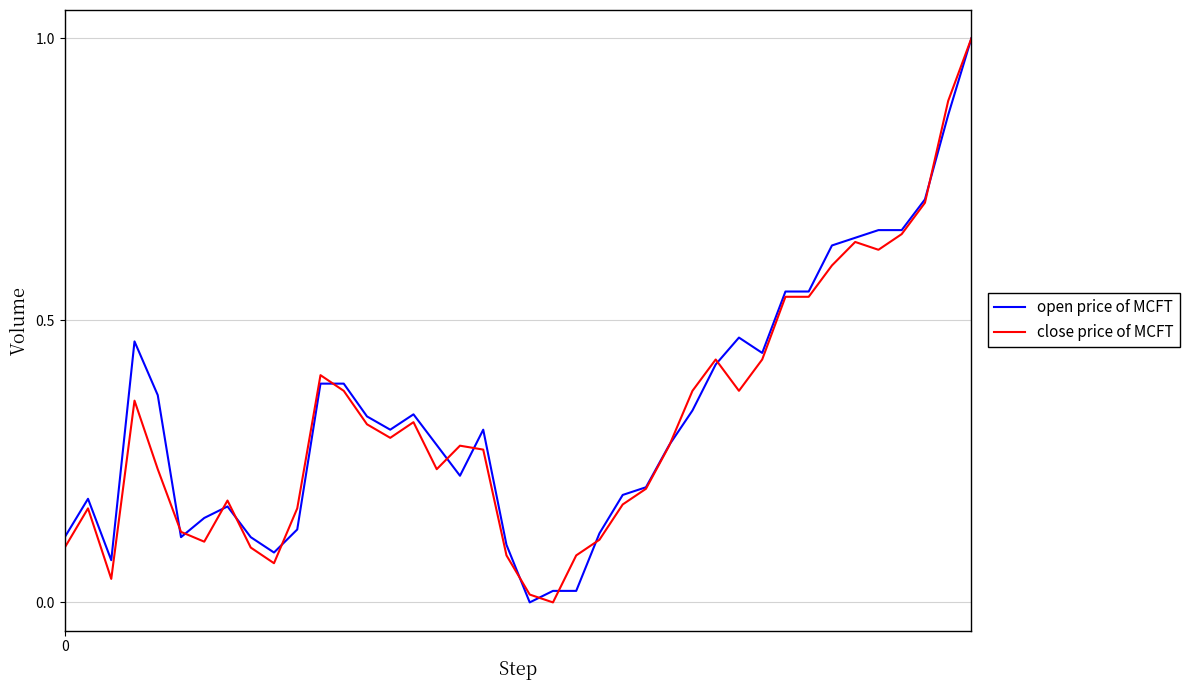

What is the highest value of the close price of MCFT series?

1.0